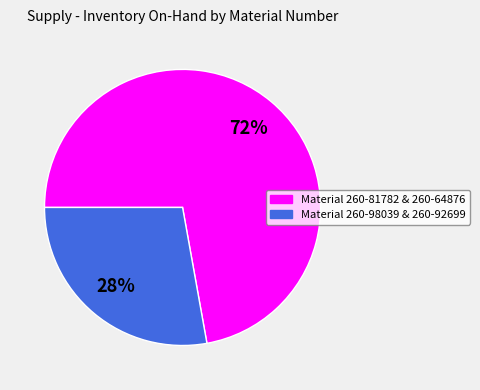

How many slices are in this pie chart?

2